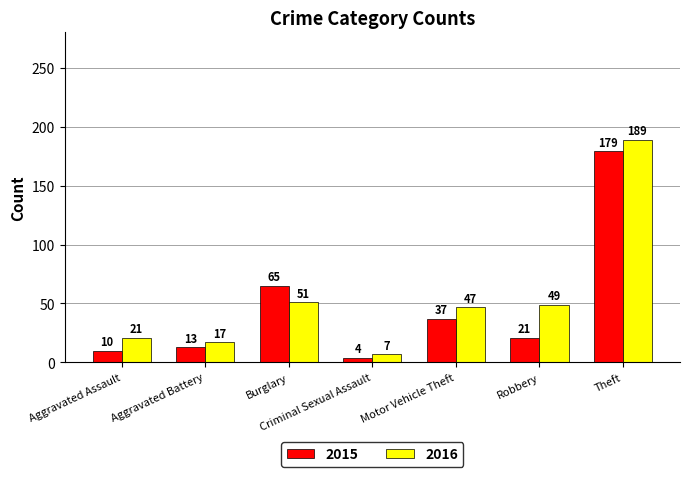

What are all the series names shown in the legend?

2015, 2016